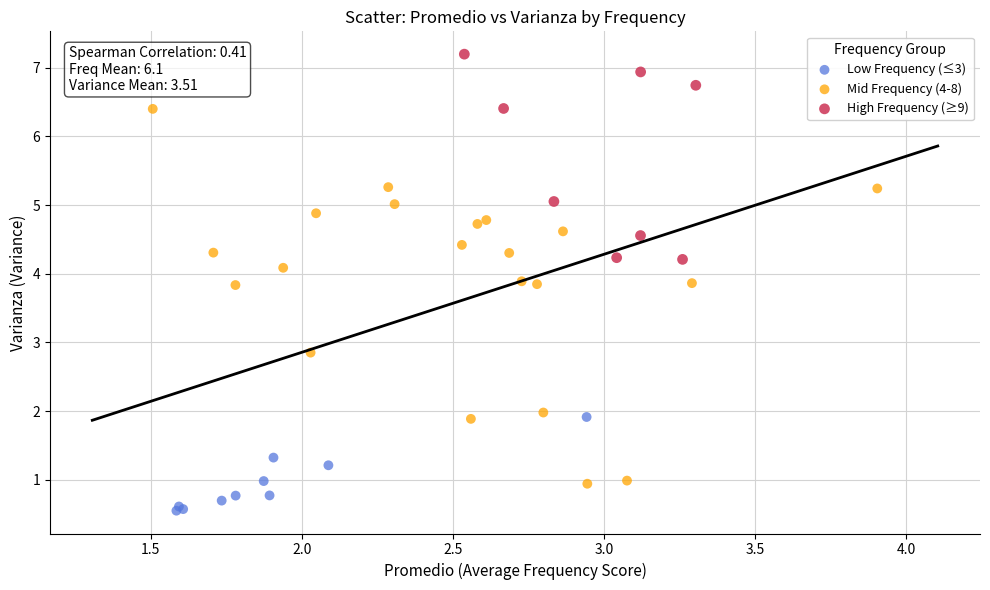

Which series reaches the minimum Y coordinate?

Low Frequency (≤3)